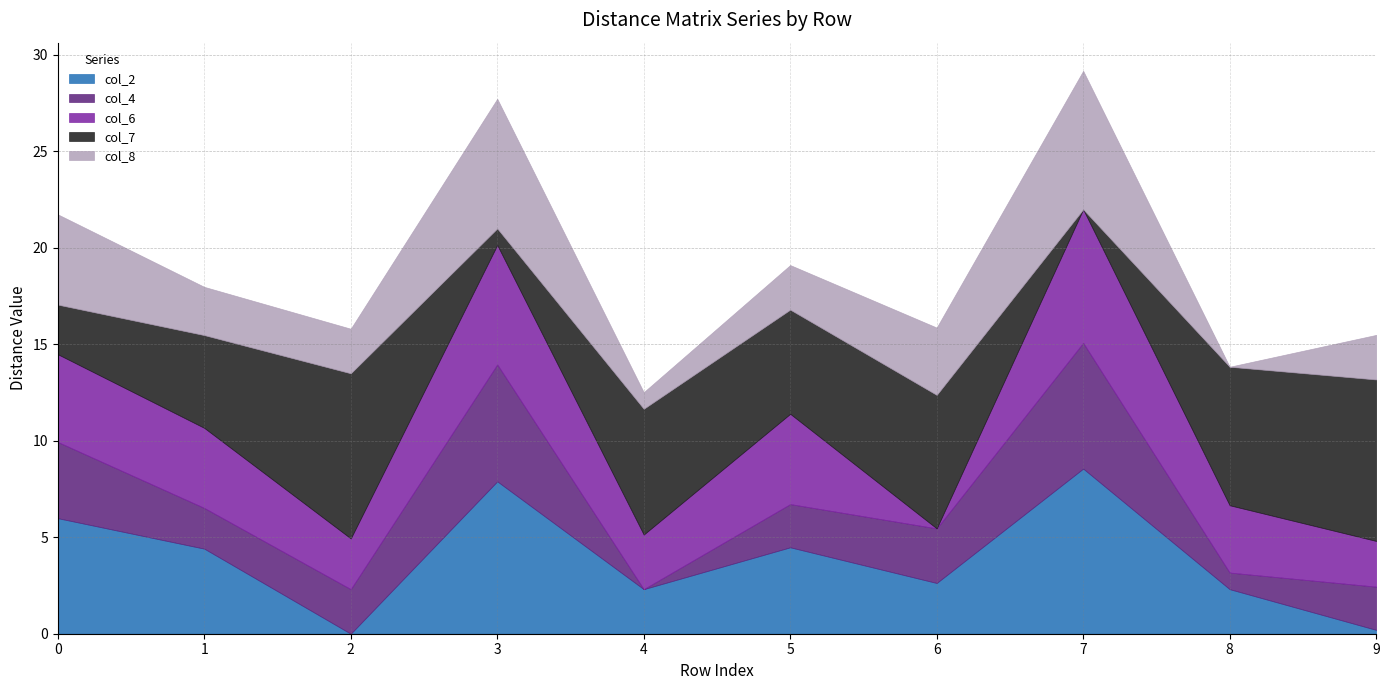

True or false: col_7 has more than 0 points higher than both neighbors.

True